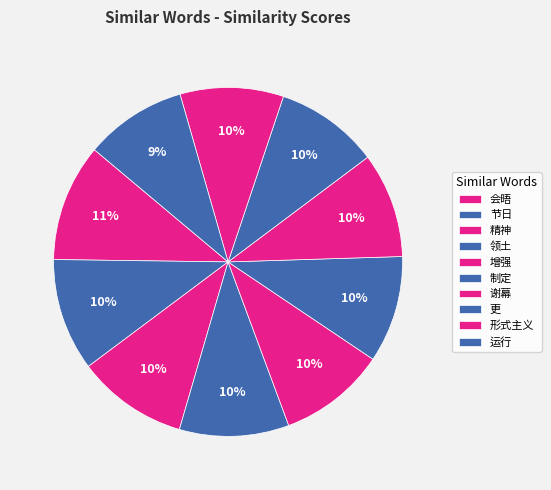

How many slices are in this pie chart?

10